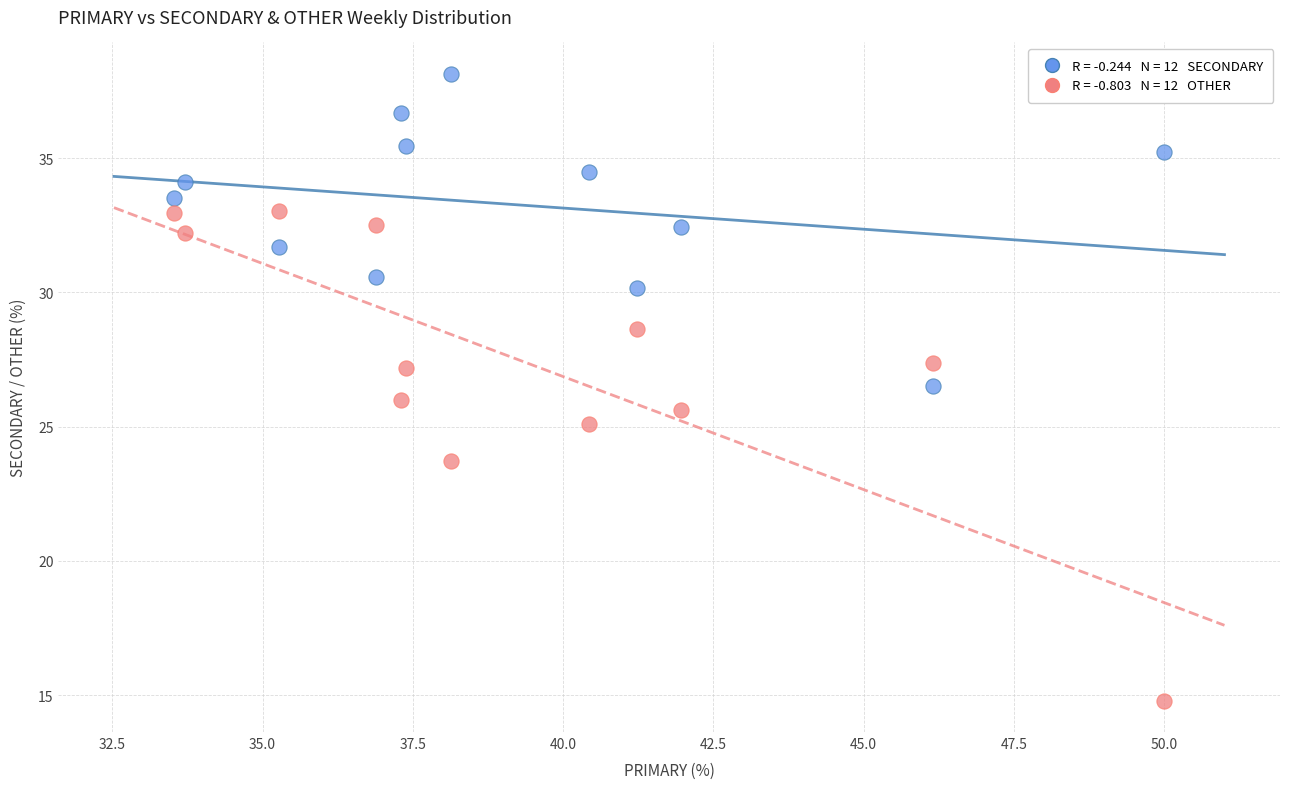

Across all data points, what is the range of X values (max minus min)?

16.5